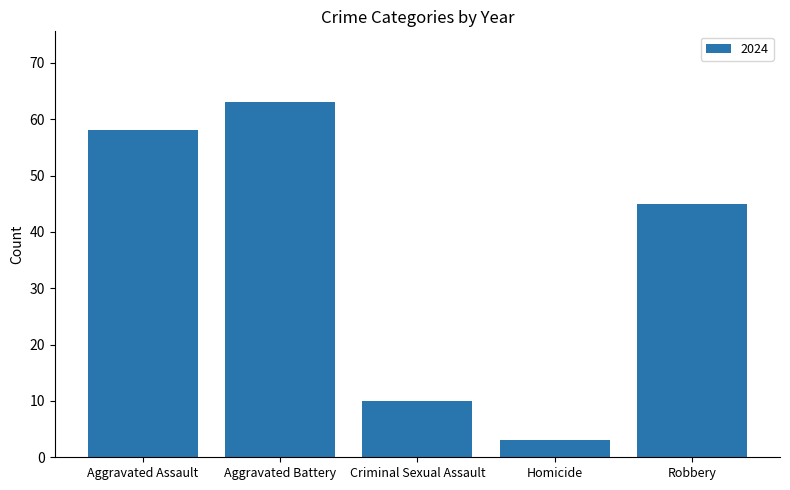

How many distinct data groups are displayed?

1